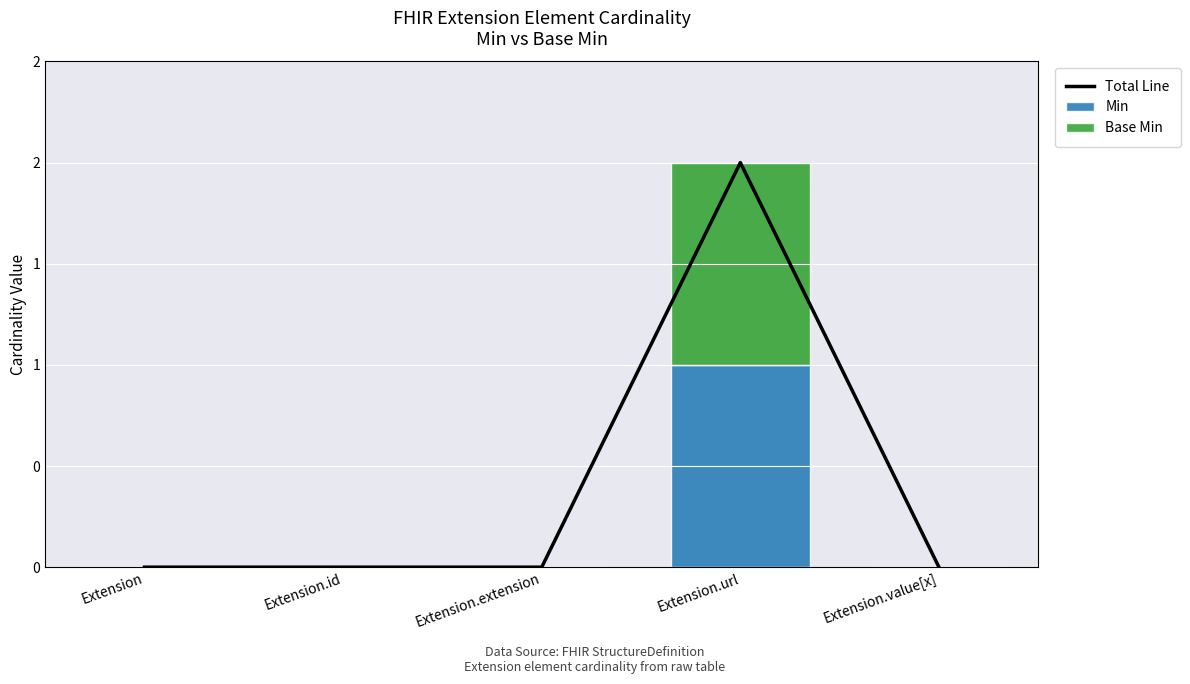

At which label is Min closest to 0?

Extension